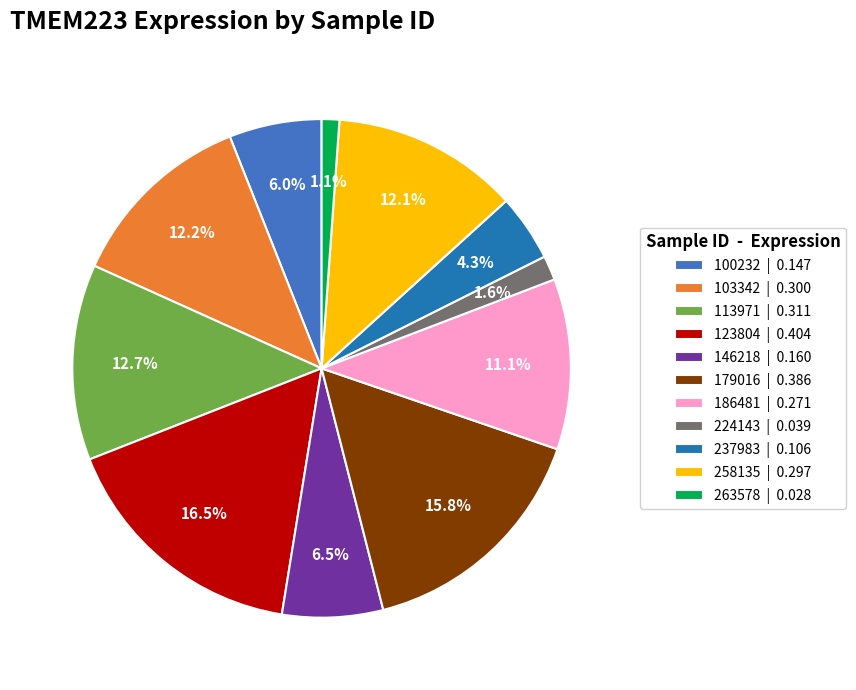

To the nearest percent, what is the difference between the 179016 and 146218 slice percentages?

9%